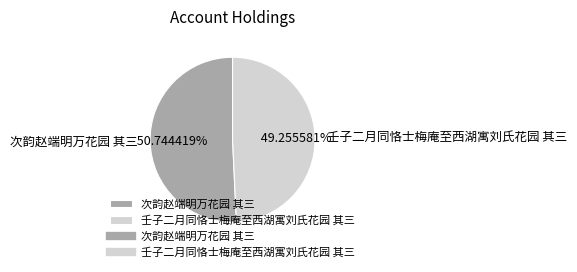

To the nearest percent, what portion does 次韵赵端明万花园 其三 represent?

51%